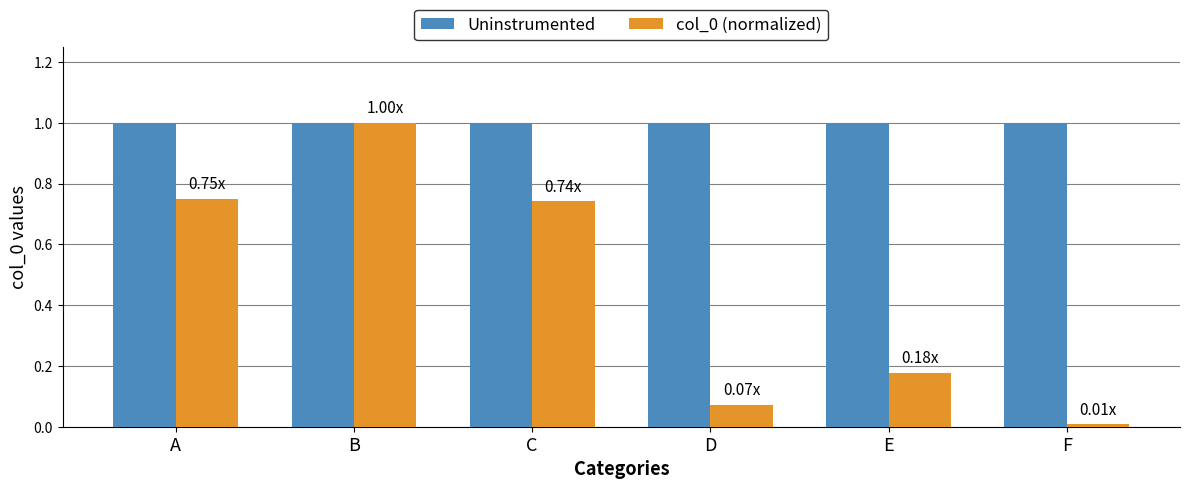

What is the value of the Uninstrumented bar at the 2nd from the left?

1.0